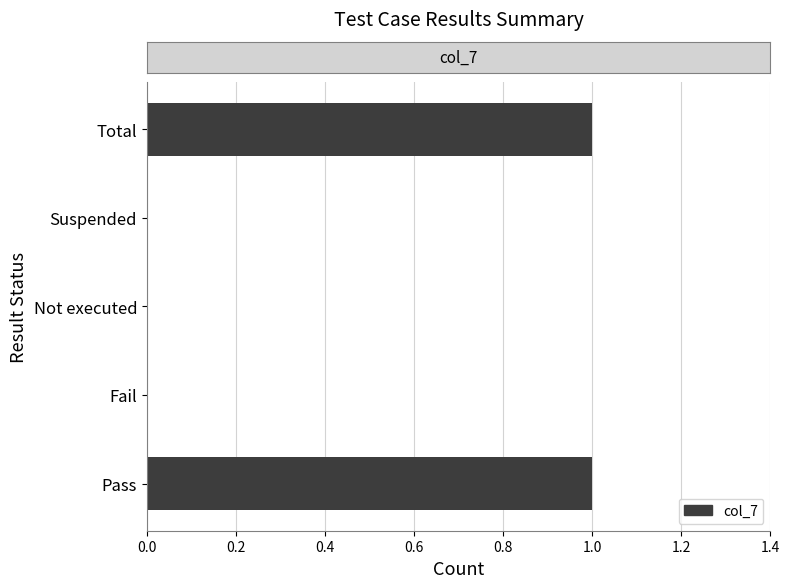

Between Not executed and Total, which is larger?

Total